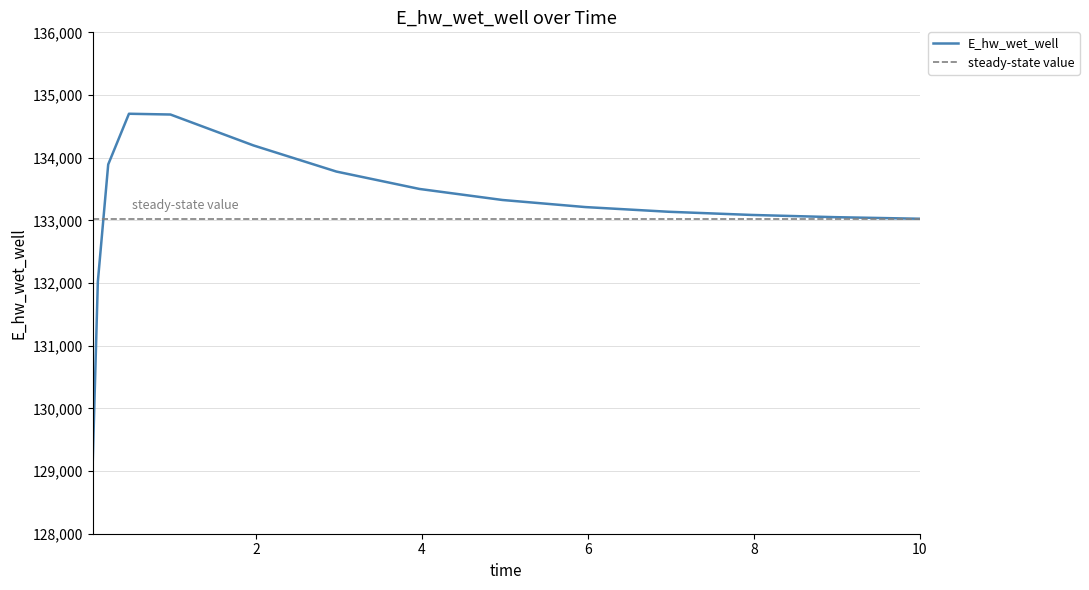

Is it true that the value at 8.96875 is 133051.1?

True